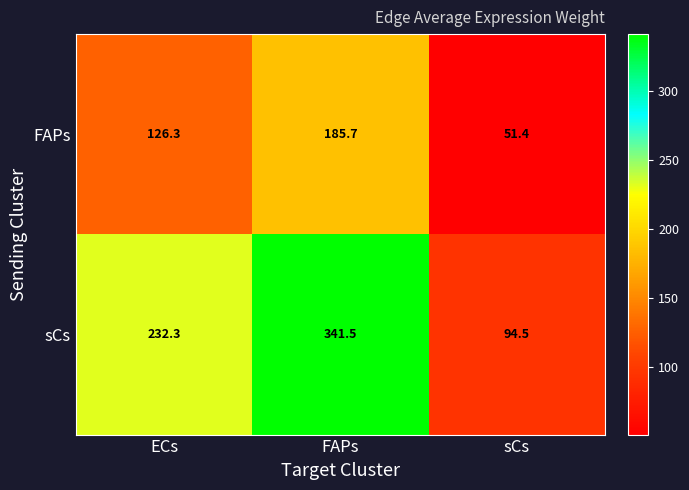

At which label does sCs first exceed 232?

ECs